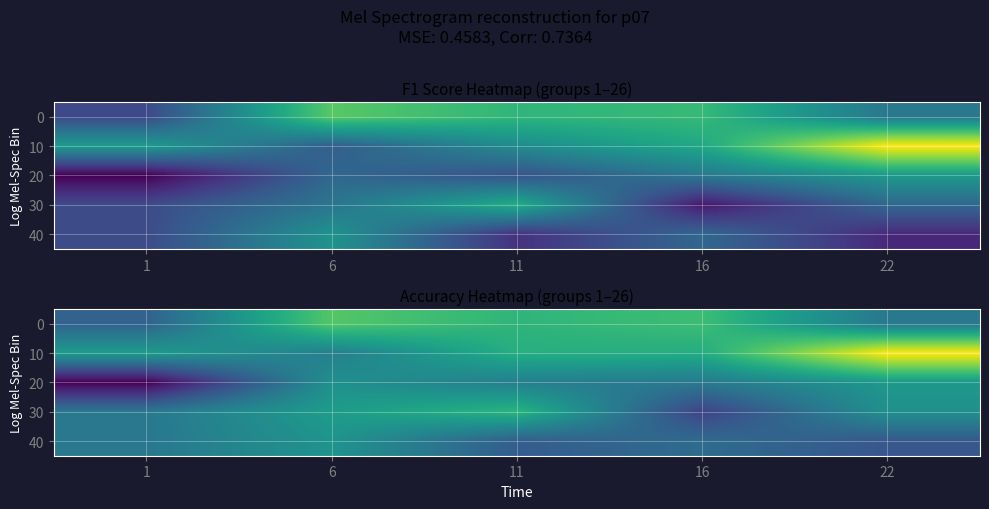

True or false: 0 has a value of 0.7 at 11.

True